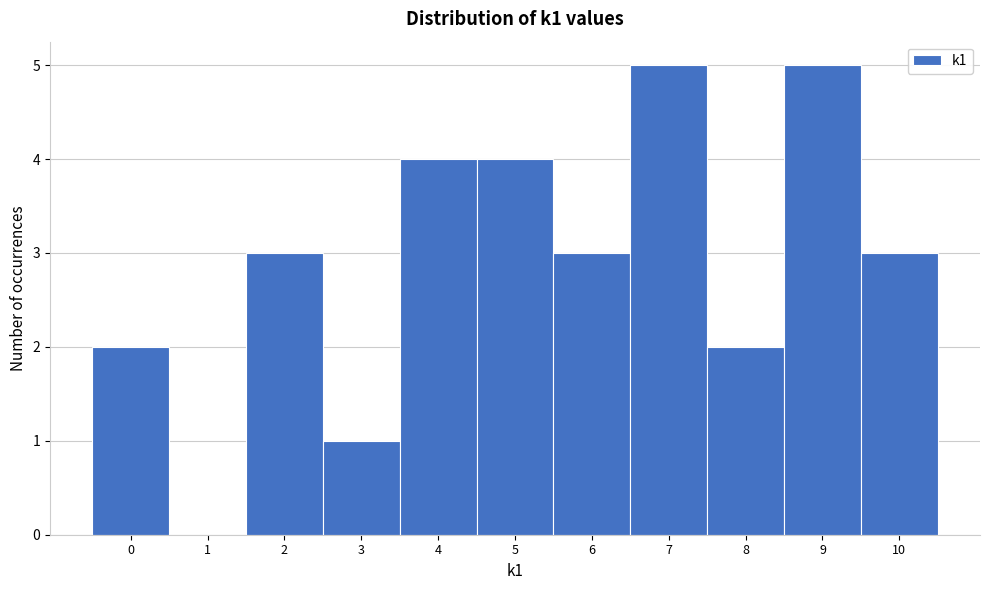

Reading left to right, transcribe this chart: for each bar, give the range it covers on the x-axis and its height. The values are not printed on the chart, so give them approximately, as read against the axis.

-0.5 to 0.5: 2
0.5 to 1.5: 0
1.5 to 2.5: 3
2.5 to 3.5: 1
3.5 to 4.5: 4
4.5 to 5.5: 4
5.5 to 6.5: 3
6.5 to 7.5: 5
7.5 to 8.5: 2
8.5 to 9.5: 5
9.5 to 10.5: 3